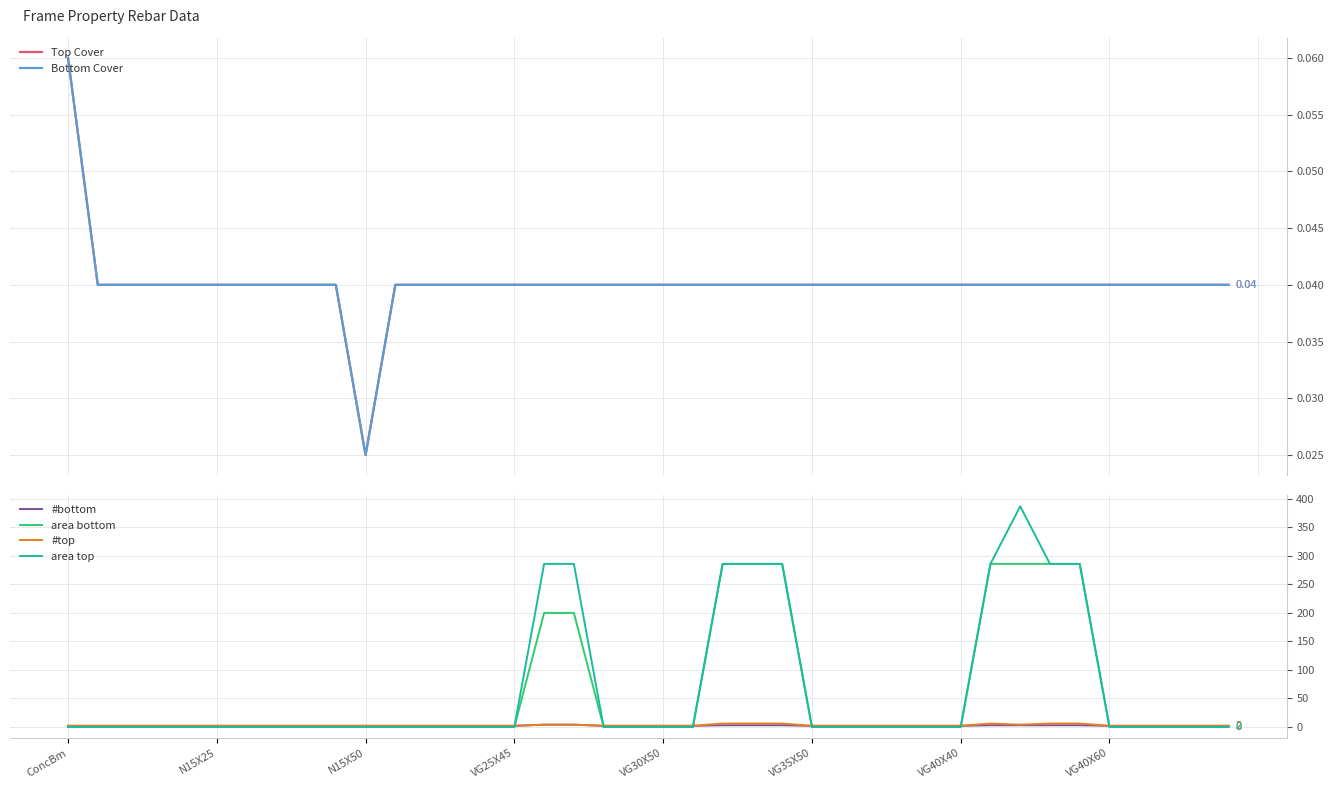

What is the label of the 12th point from the right?

28